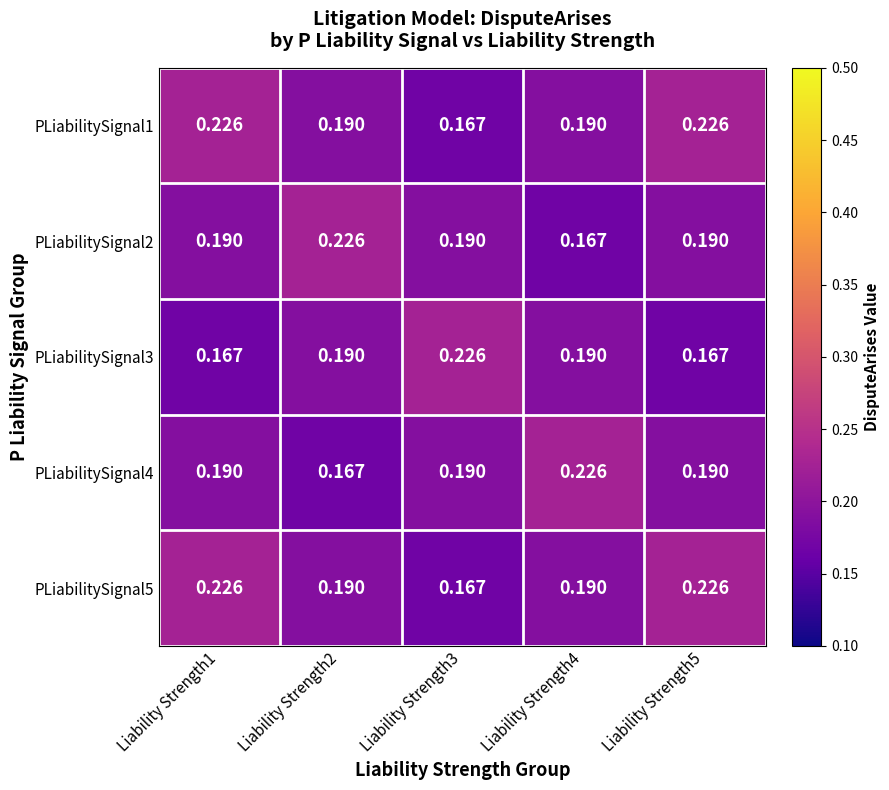

Is the value of PLiabilitySignal4 at Liability Strength5 greater than the value of PLiabilitySignal1 at Liability Strength5?

No